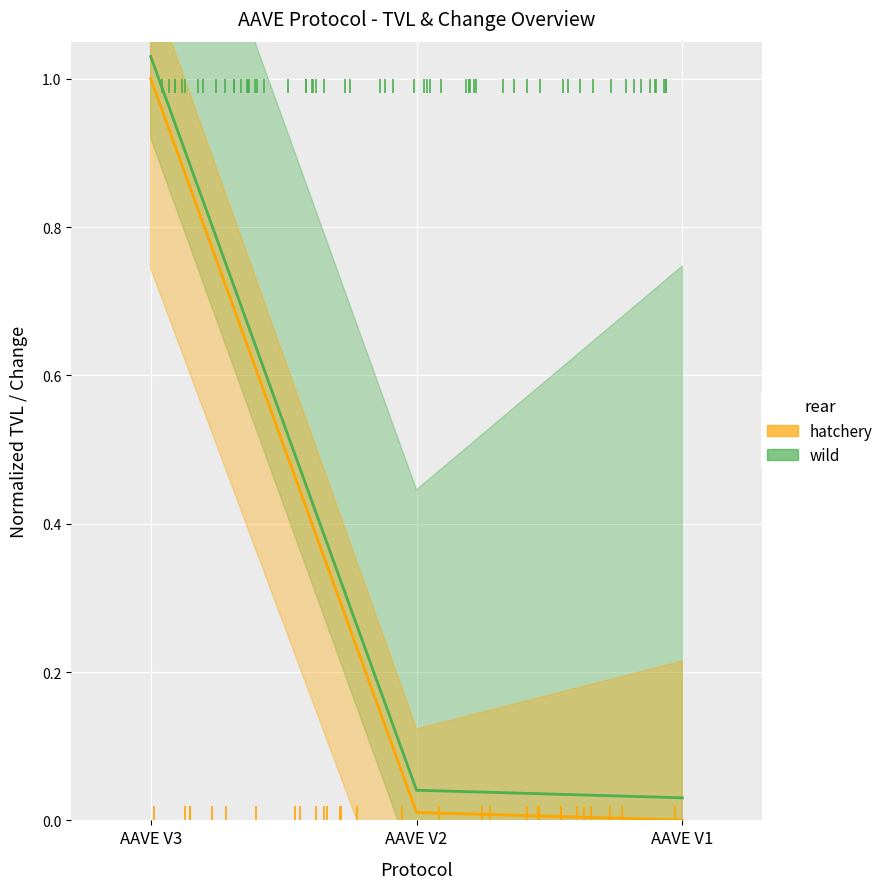

Does the chart display data point markers on the line(s)?

No